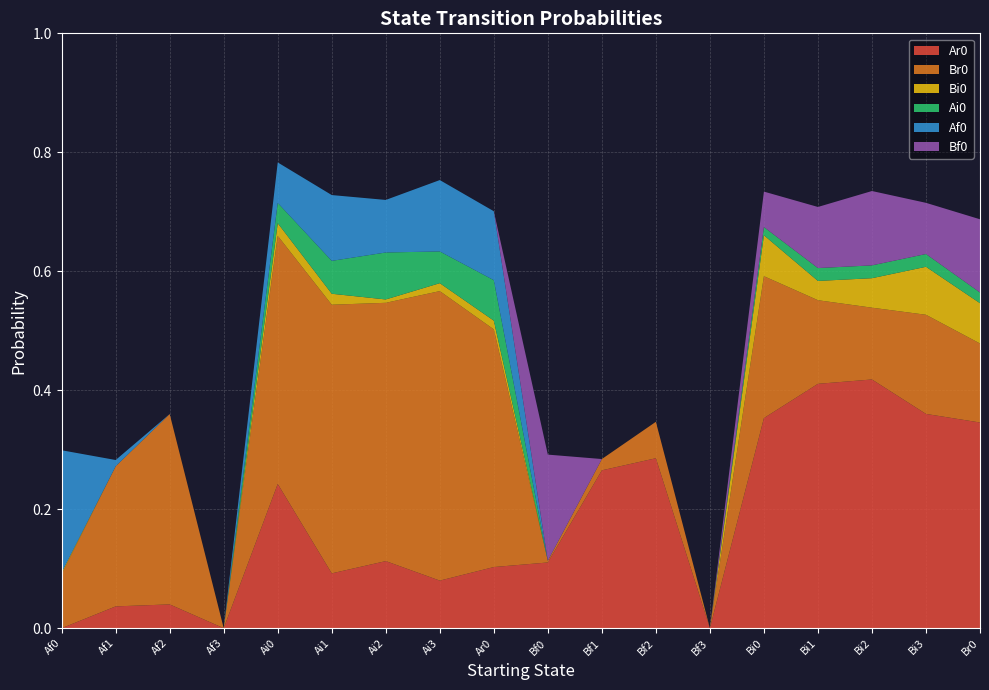

Reading left to right, extract all data points from this chart.

Ar0: 0.0	0.0	0.0	0.0	0.2	0.1	0.1	0.1	0.1	0.1	0.3	0.3	0.0	0.4	0.4	0.4	0.4	0.3
Br0: 0.1	0.2	0.3	0.0	0.4	0.5	0.4	0.5	0.4	0.0	0.0	0.1	0.0	0.2	0.1	0.1	0.2	0.1
Bi0: 0.0	0.0	0.0	0.0	0.0	0.0	0.0	0.0	0.0	0.0	0.0	0.0	0.0	0.1	0.0	0.0	0.1	0.1
Ai0: 0.0	0.0	0.0	0.0	0.0	0.1	0.1	0.1	0.1	0.0	0.0	0.0	0.0	0.0	0.0	0.0	0.0	0.0
Af0: 0.2	0.0	0.0	0.0	0.1	0.1	0.1	0.1	0.1	0.0	0.0	0.0	0.0	0.0	0.0	0.0	0.0	0.0
Bf0: 0.0	0.0	0.0	0.0	0.0	0.0	0.0	0.0	0.0	0.2	0.0	0.0	0.0	0.1	0.1	0.1	0.1	0.1